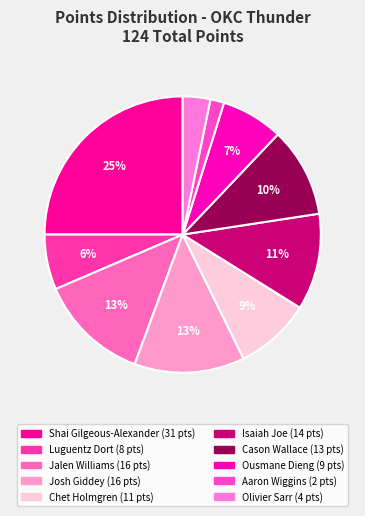

How many segments does this pie chart have?

10